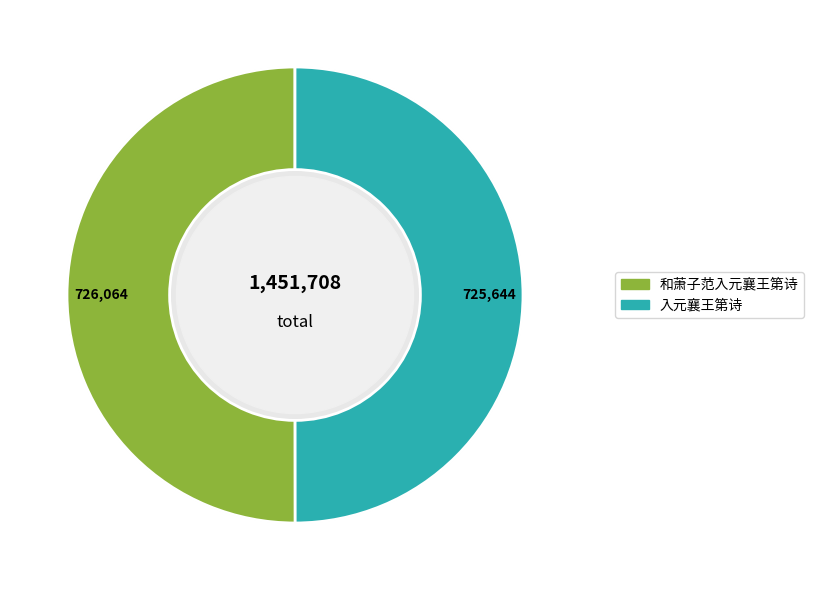

What is the change in value from 和萧子范入元襄王第诗 to 入元襄王第诗?

-420